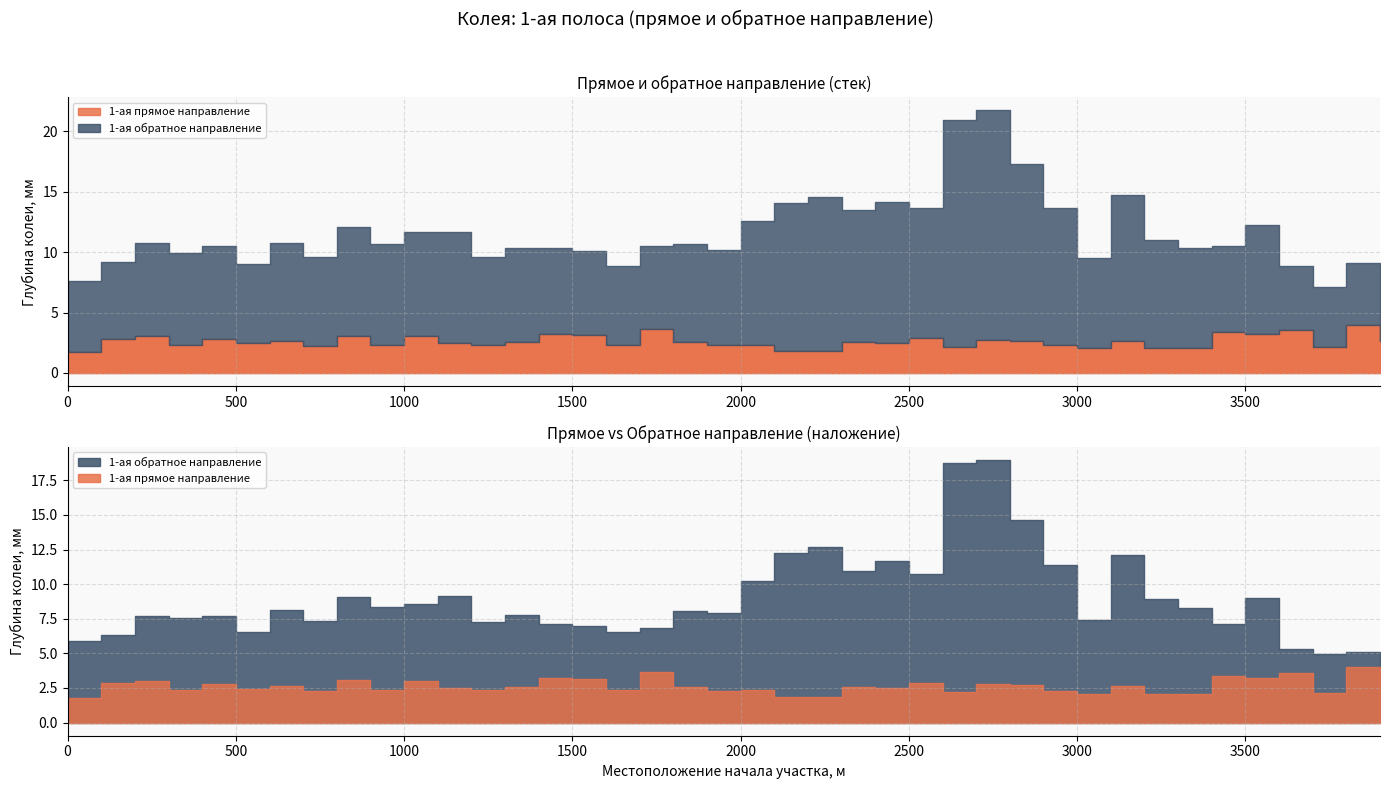

What are all the series names shown in the legend?

1-ая прямое направление, 1-ая обратное направление